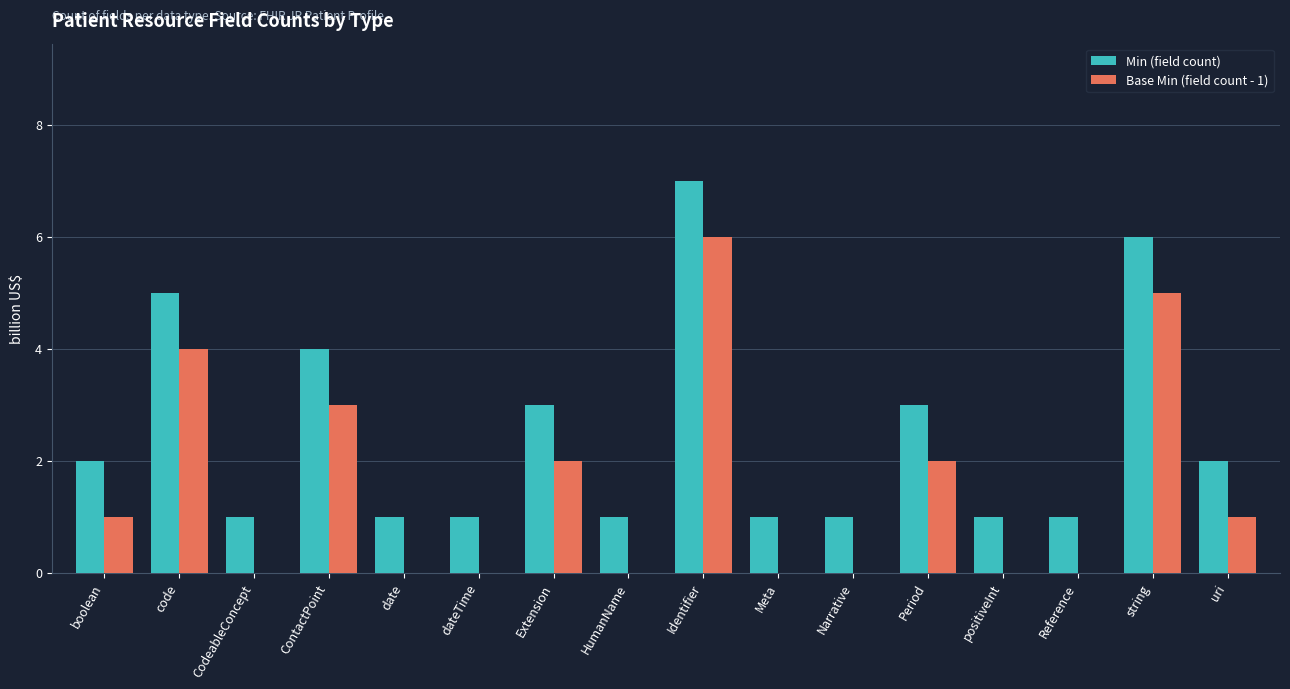

How many categories are shown in the chart?

16